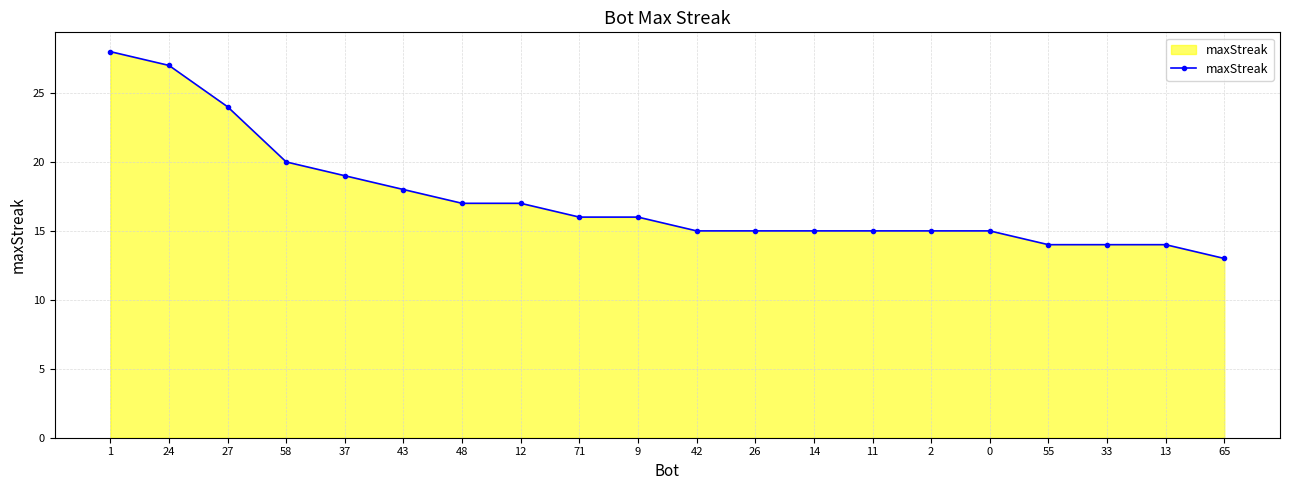

What is the sum of all values?

347